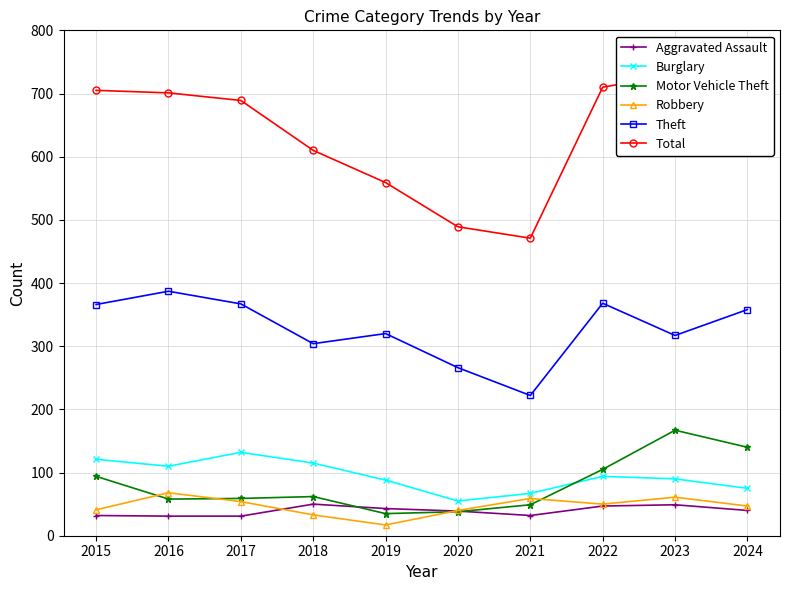

At how many categories does at least one series exceed 337?

10